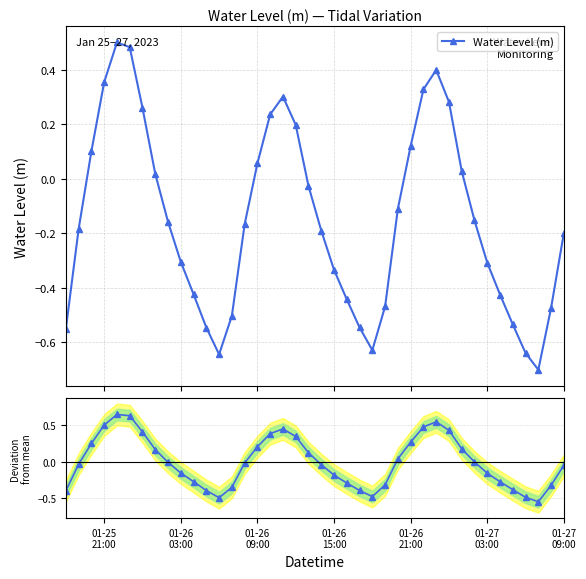

True or false: Water Level (m) has more than 1 interior local peaks.

True